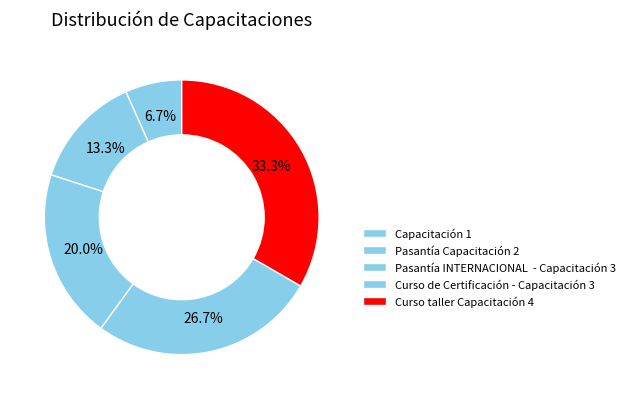

Count the number of slices in the pie.

5